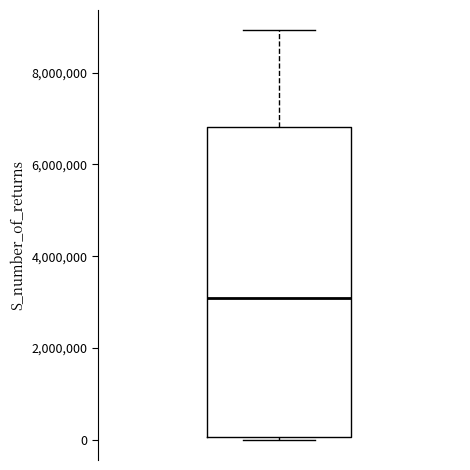

Transcribe this box plot: give where the median line is, the range the box spans, and where the two whiskers end, as read against the y-axis. The values are not printed on the chart, so give them approximately, as read against the axis.

median 3000000, box 0 to 6800000, whiskers 0 to 9000000